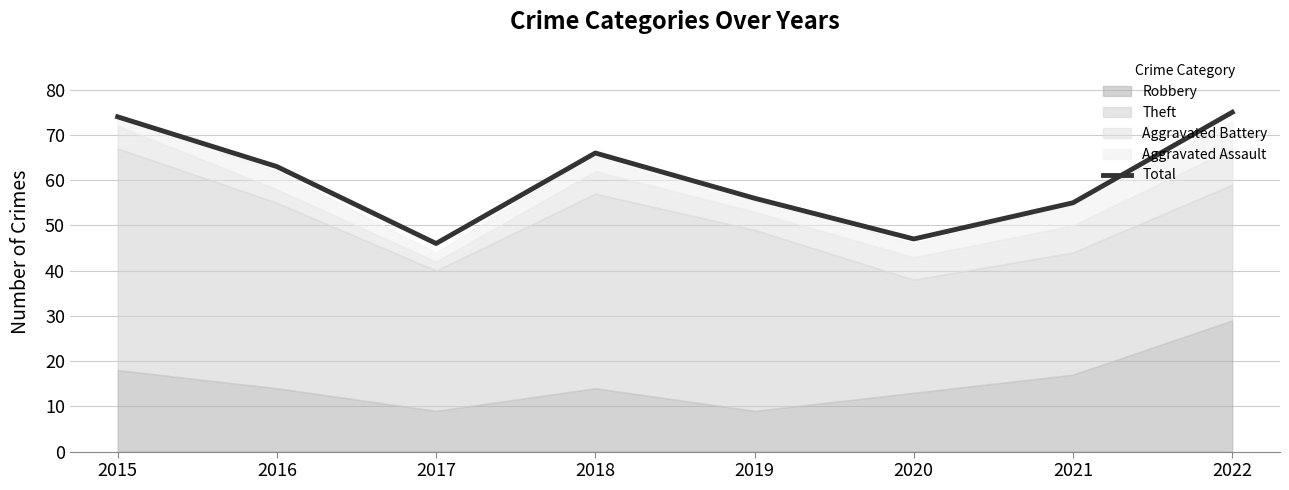

Between 2019 and 2016, which is larger?

2016